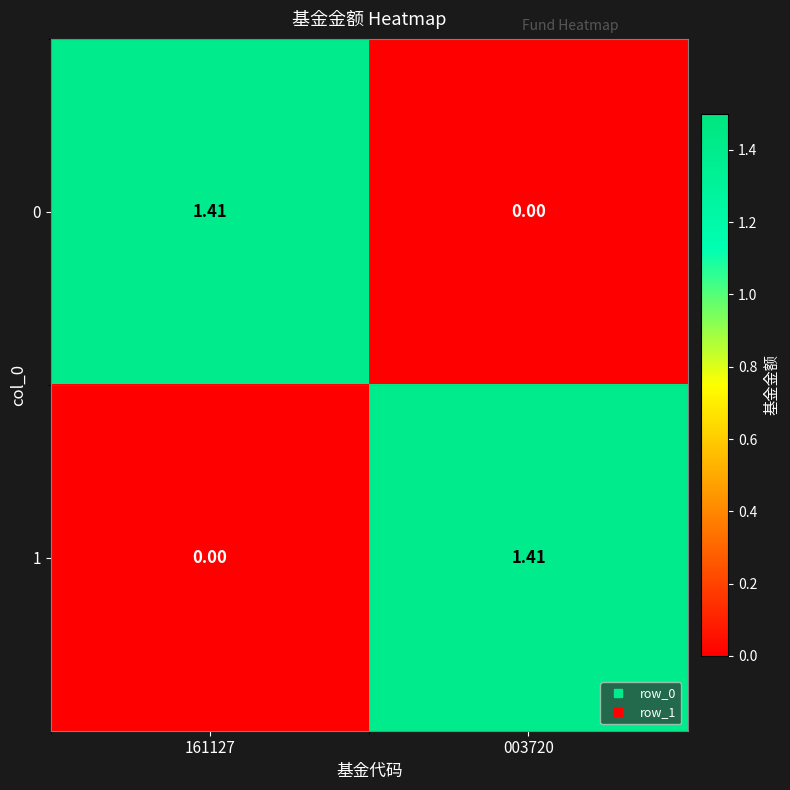

Is the value of 0 at 003720 greater than the value of 1 at 003720?

No